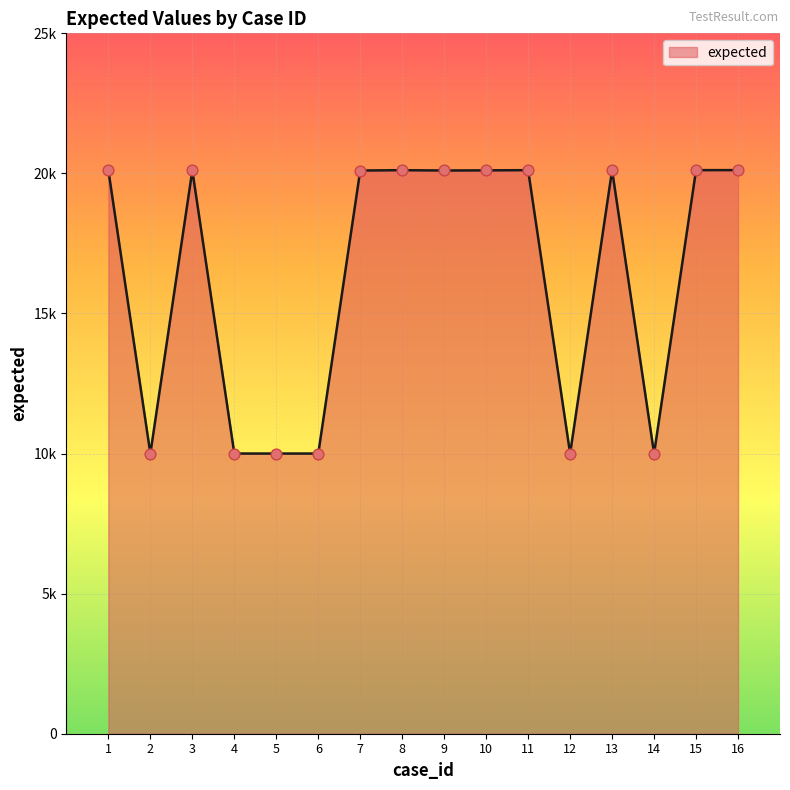

Between 7 and 4, which is larger?

7